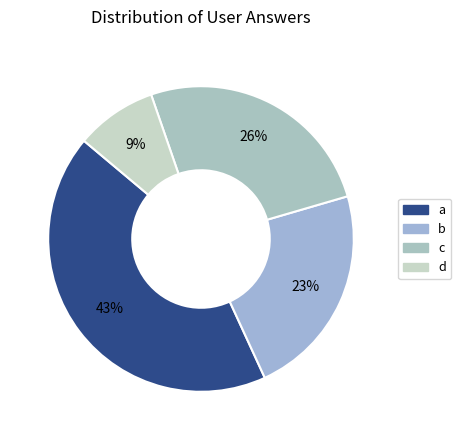

Which category has the smallest portion of the pie?

d